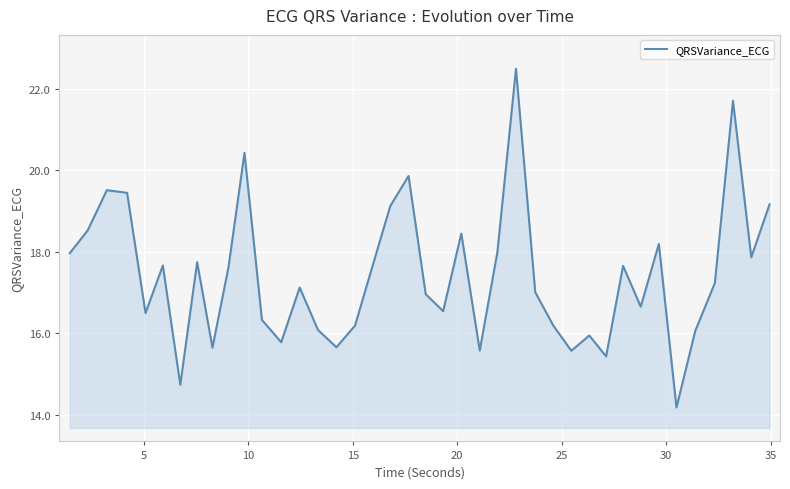

What is the difference between the maximum and minimum values?

8.3